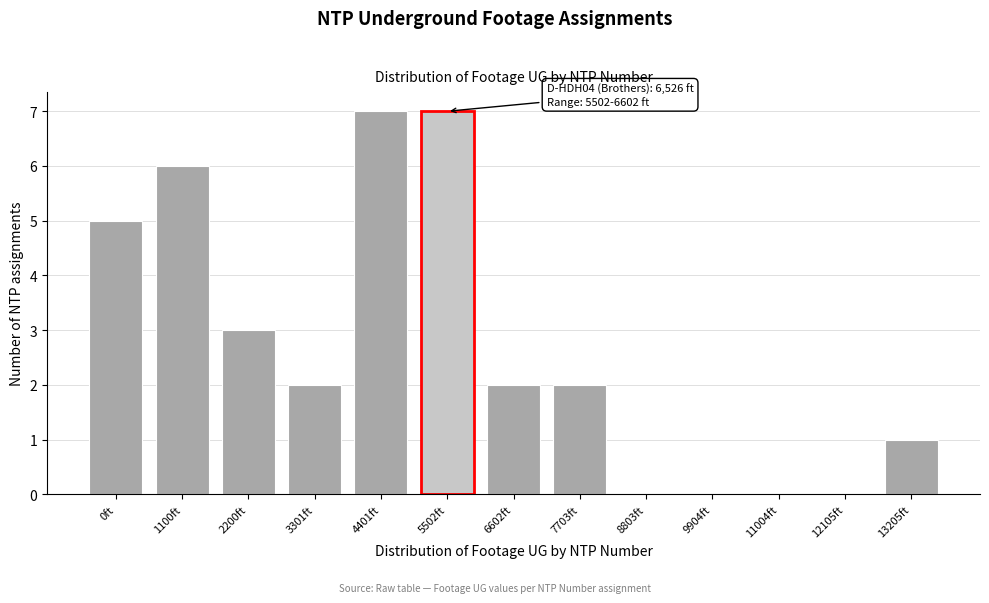

Reading right to left, extract all data points from this chart.

13205ft=1	12105ft=0	11004ft=0	9904ft=0	8803ft=0	7703ft=2	6602ft=2	5502ft=7	4401ft=7	3301ft=2	2200ft=3	1100ft=6	0ft=5